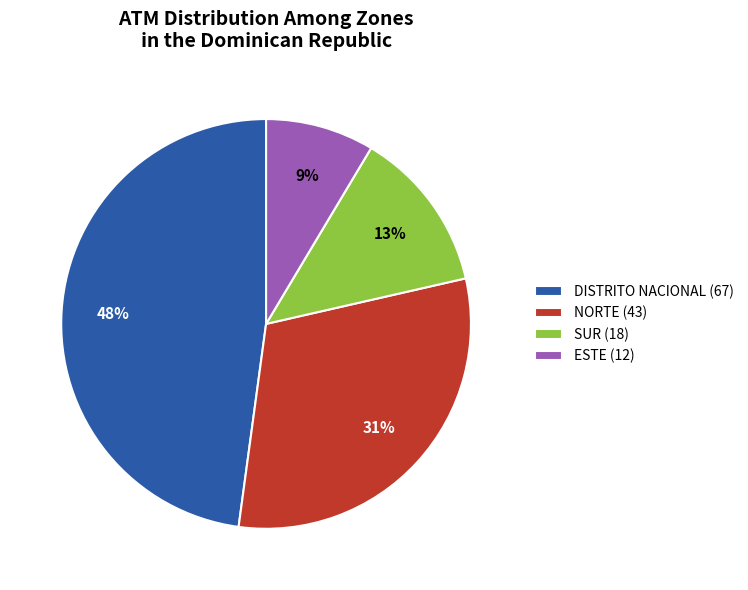

Which has a higher value, ESTE or DISTRITO NACIONAL?

DISTRITO NACIONAL